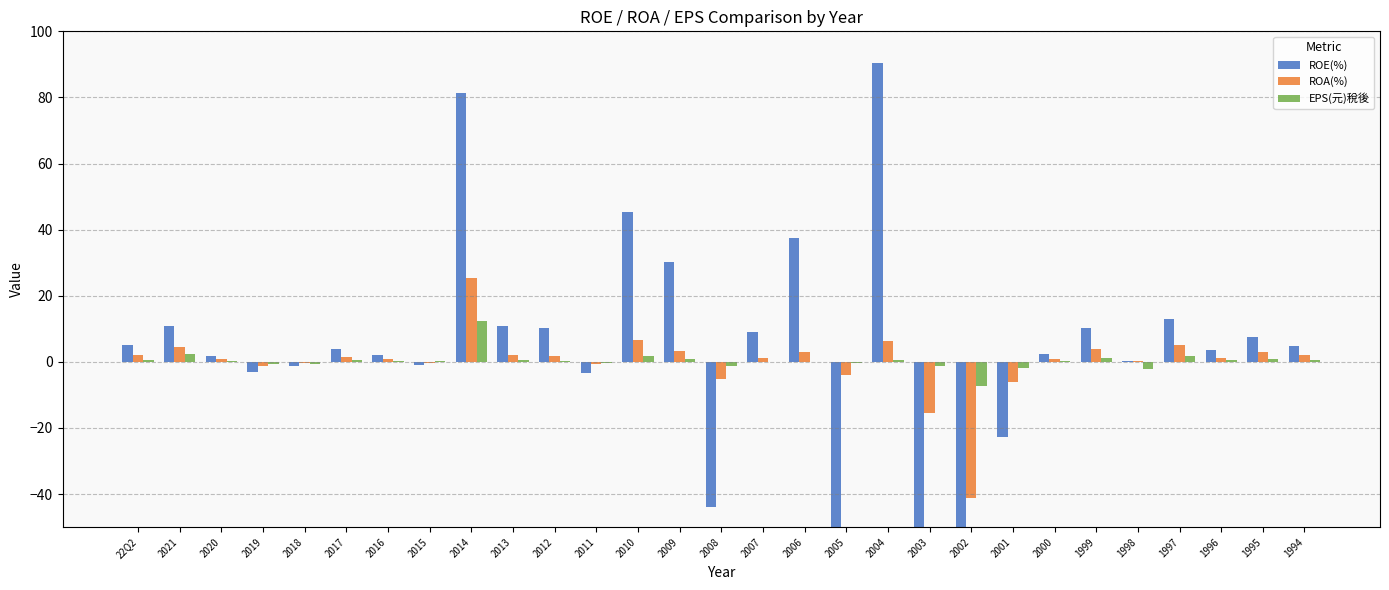

What is the smallest value displayed?

-769.0